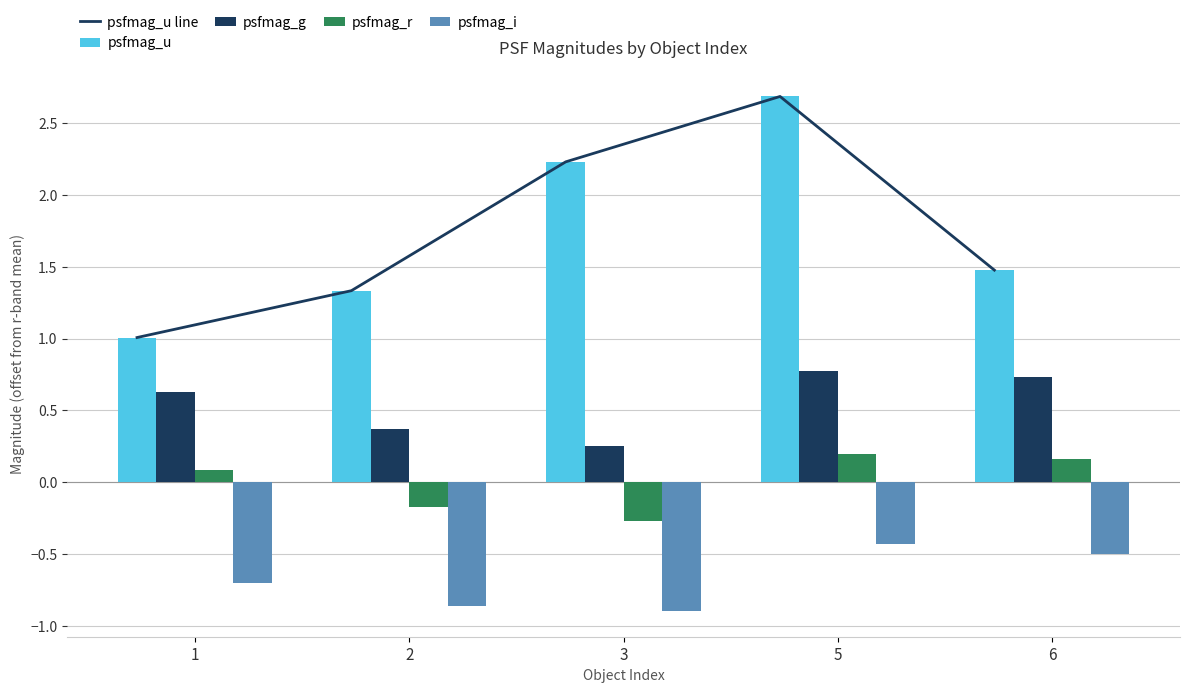

What are all the series names shown in the legend?

psfmag_u line, psfmag_u, psfmag_g, psfmag_r, psfmag_i